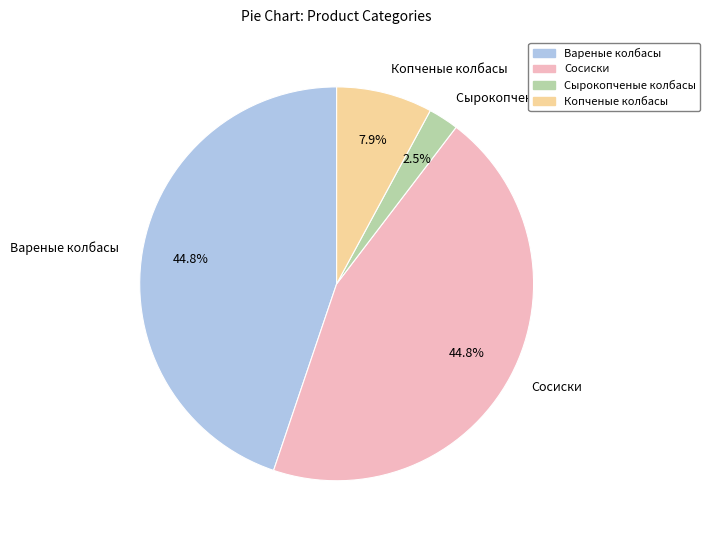

Is there any slice that represents more than half of the pie?

No